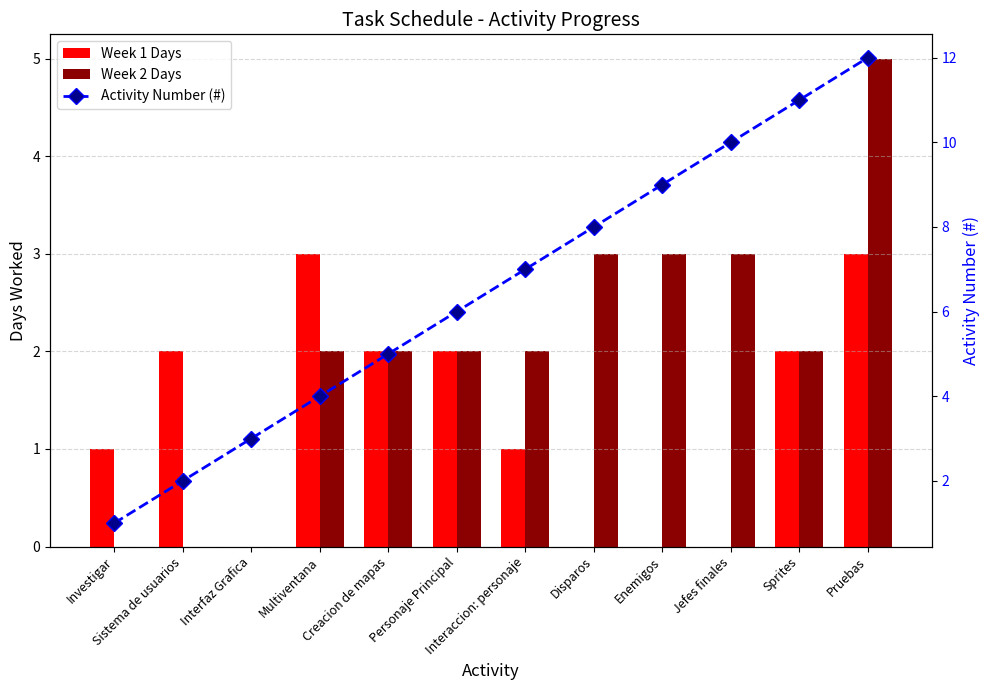

What is the difference between the Activity Number (#) values at Sistema de usuarios and Creacion de mapas?

3